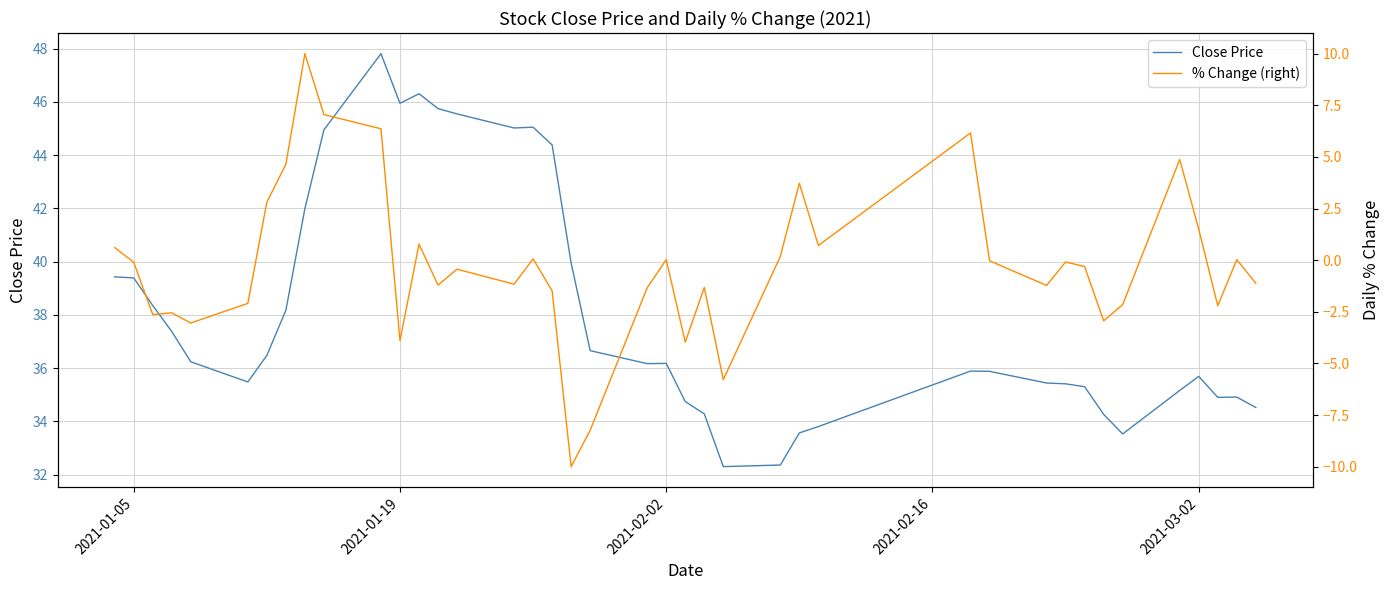

What is the maximum value shown in the chart?

47.8